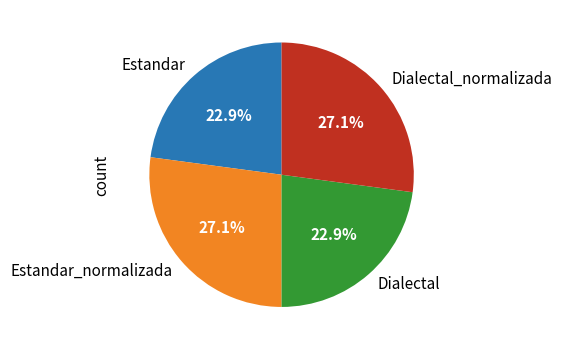

The Dialectal_normalizada slice represents 17% of the pie. True or false?

False